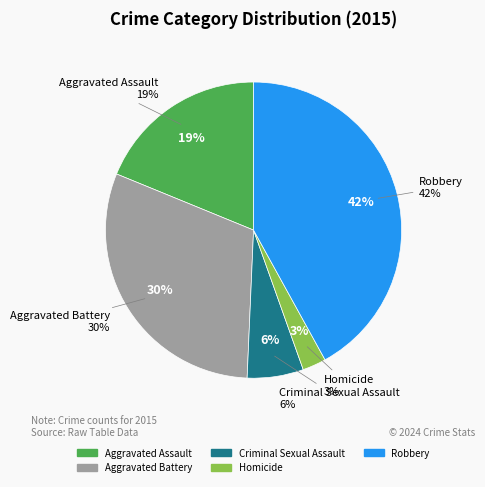

To the nearest percent, what is the combined percentage of Aggravated Battery and Aggravated Assault?

49%